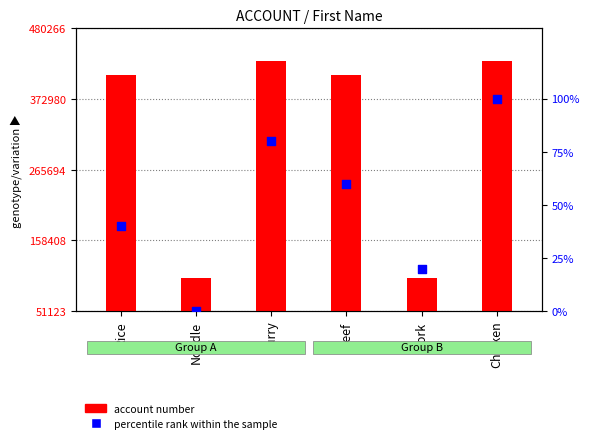

Which series has the largest total across all categories?

account number